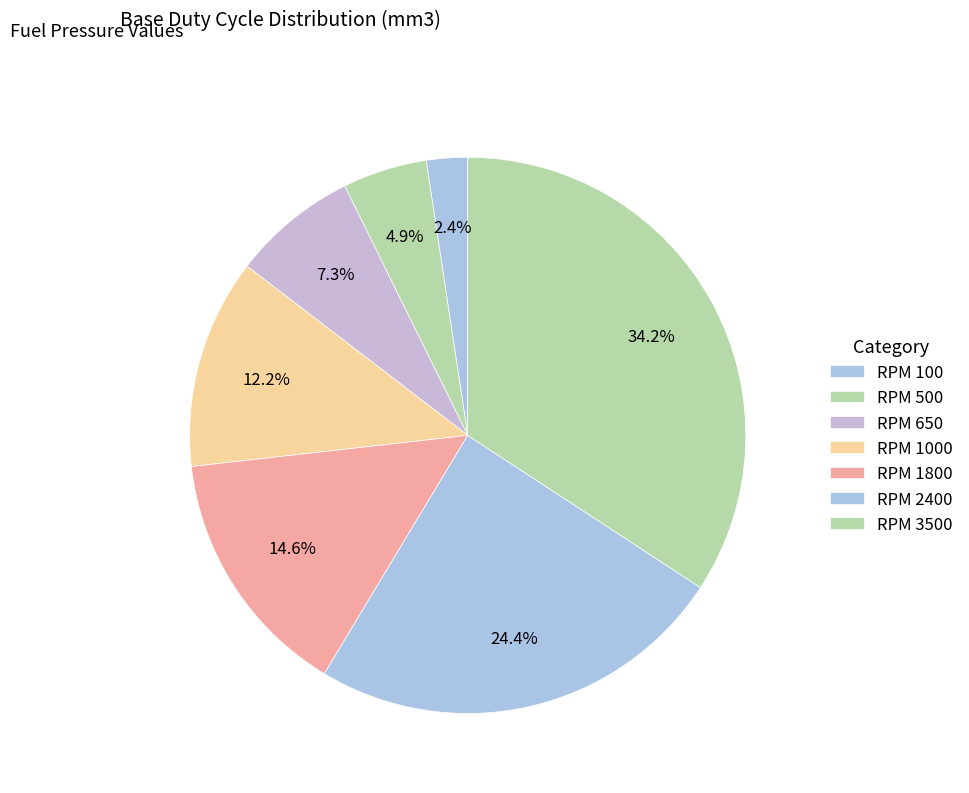

Which has a higher value, RPM 650 or RPM 1800?

RPM 1800